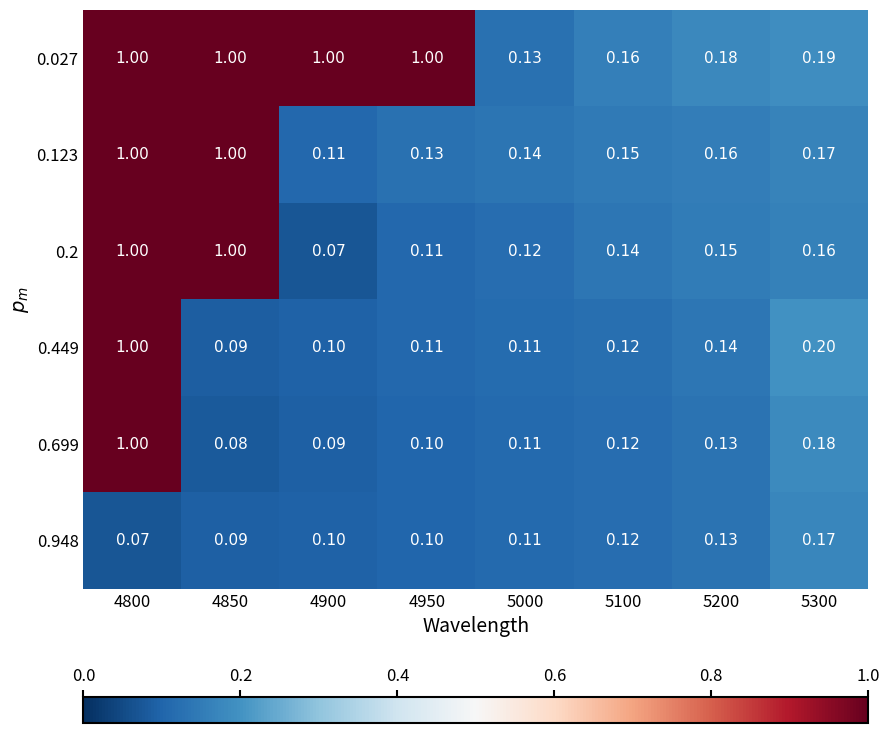

How many categories are shown in the chart?

8